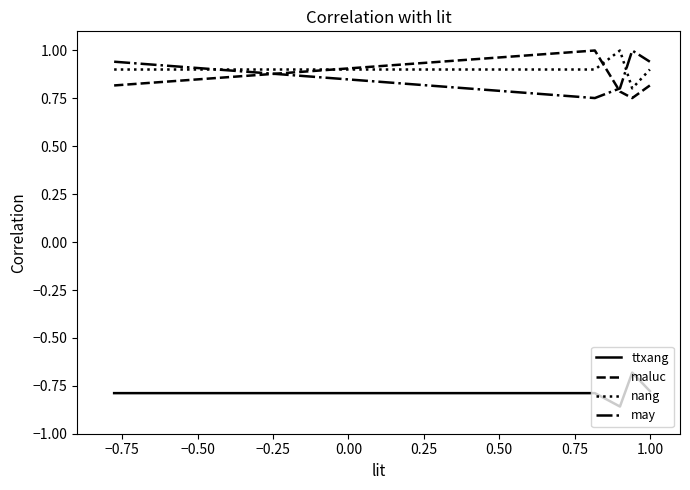

How many lines are shown in the chart?

4